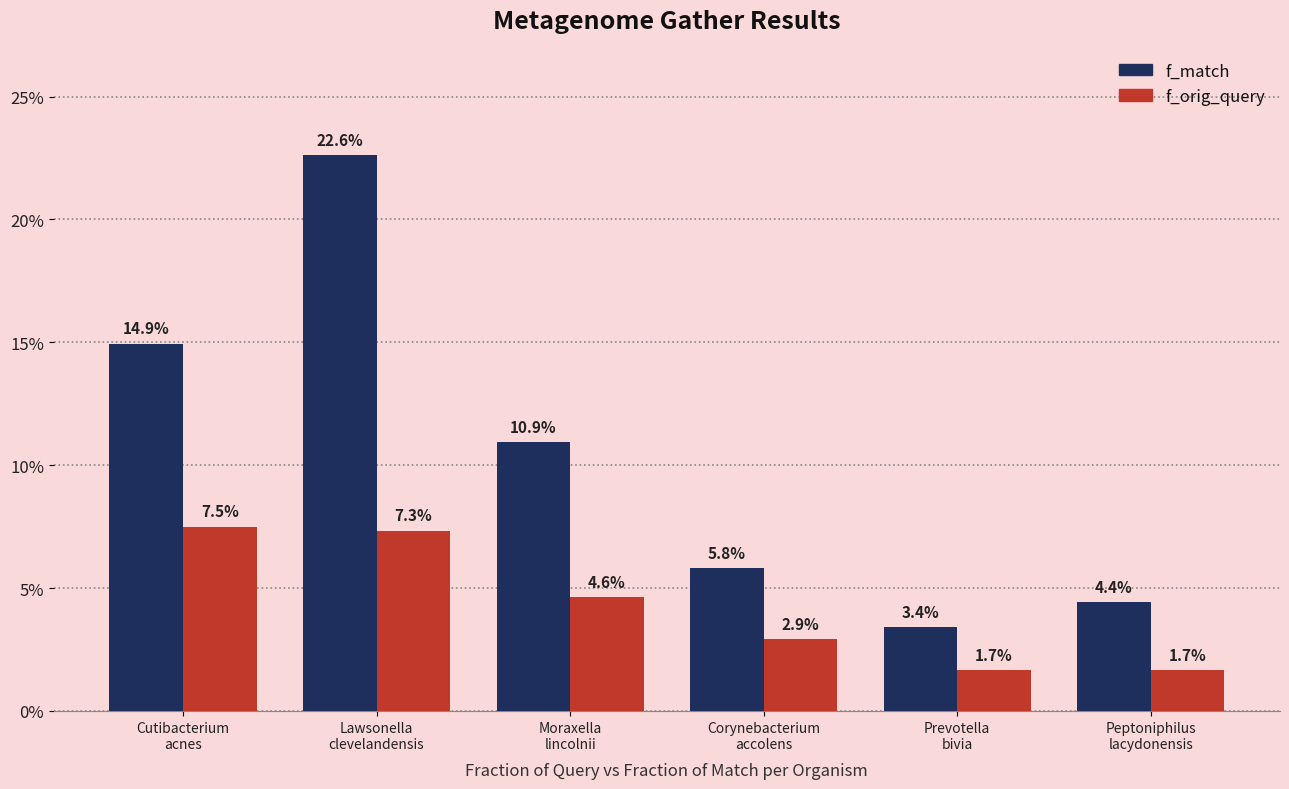

At which category is the sum across all series the highest?

Lawsonella
clevelandensis